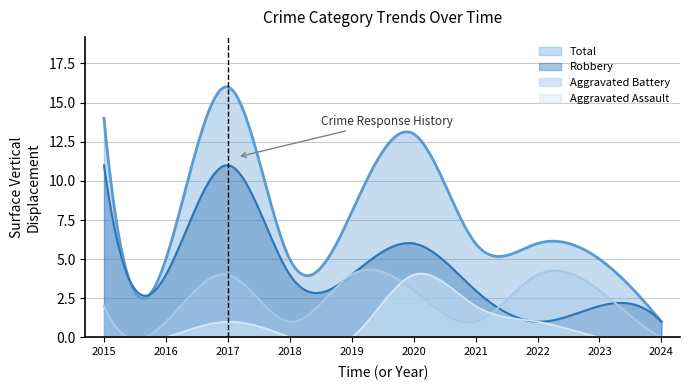

Is the value of Total at 2020 greater than the value of Robbery at 2023?

Yes